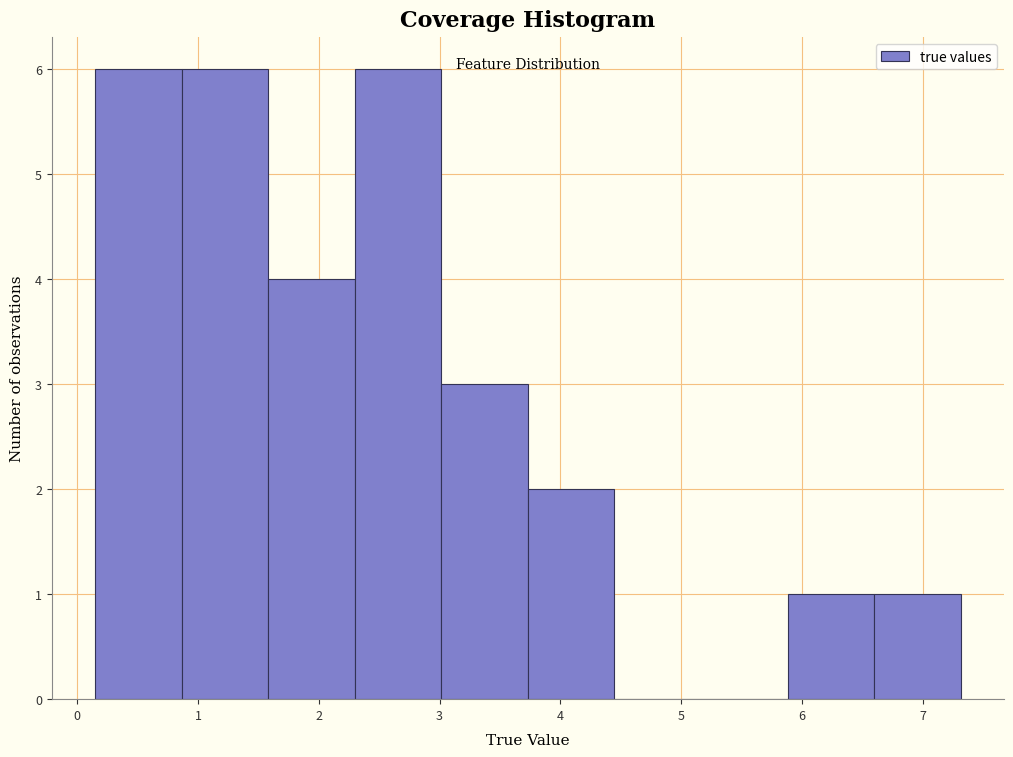

Reading left to right, list every bar in this chart as the range it spans on the x-axis followed by its height. Neither the bar edges nor the heights are printed on the chart, so give them approximately, as read against the axes.

0.1 to 0.9: 6
0.9 to 1.6: 6
1.6 to 2.3: 4
2.3 to 3.0: 6
3.0 to 3.7: 3
3.7 to 4.4: 2
4.4 to 5.2: 0
5.2 to 5.9: 0
5.9 to 6.6: 1
6.6 to 7.3: 1